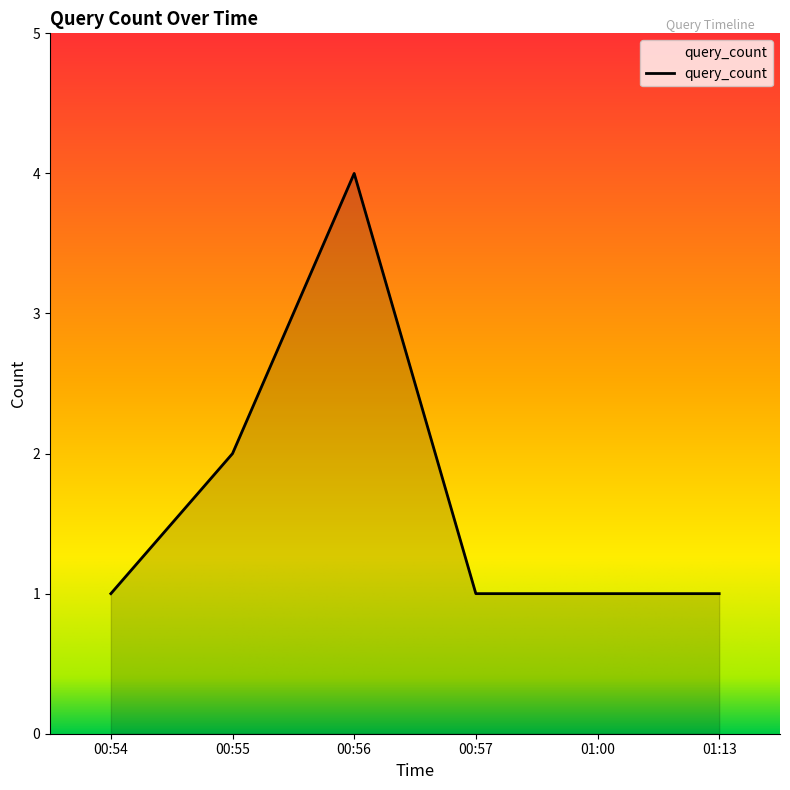

The value at 00:56 is 4. True or false?

True